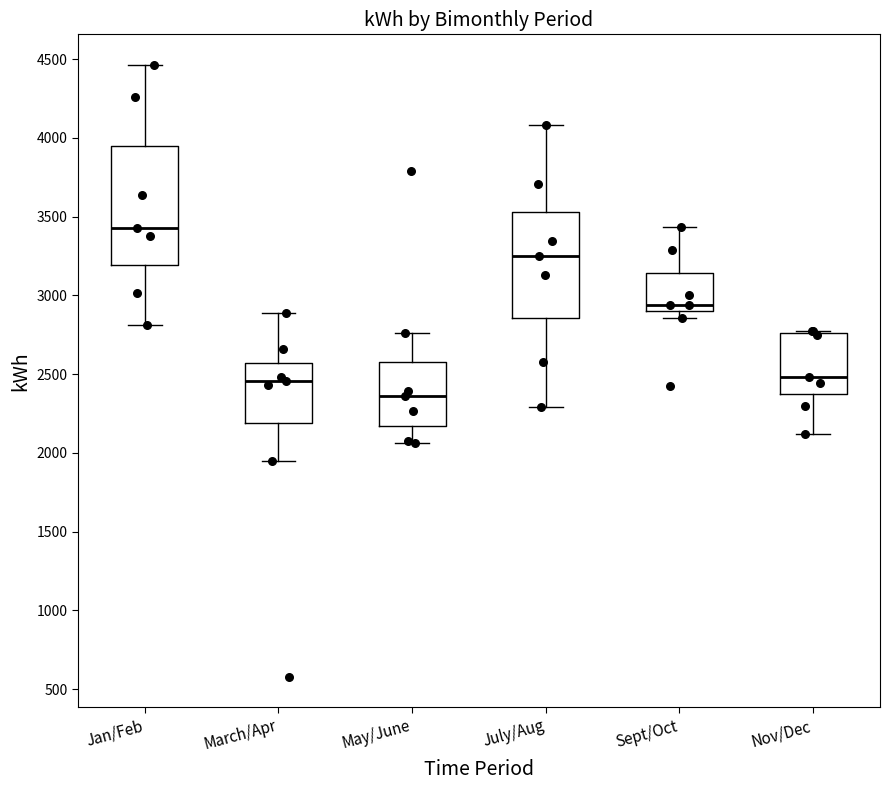

Which box has the highest median line?

Jan/Feb